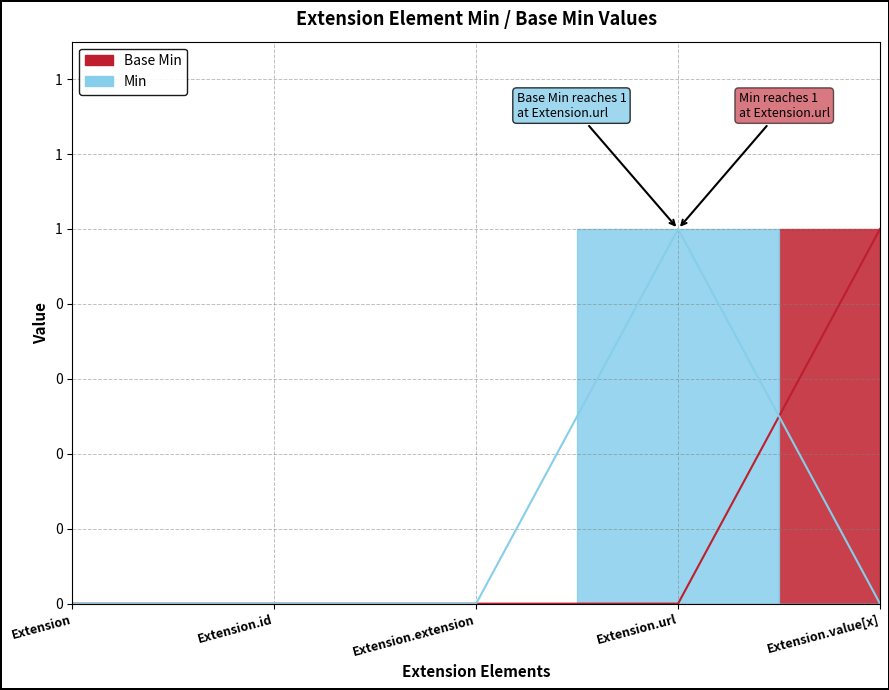

Reading left to right, extract all data points from this chart.

Base Min: Extension=0	Extension.id=0	Extension.extension=0	Extension.url=0	Extension.value[x]=1
Min: Extension=0	Extension.id=0	Extension.extension=0	Extension.url=1	Extension.value[x]=0